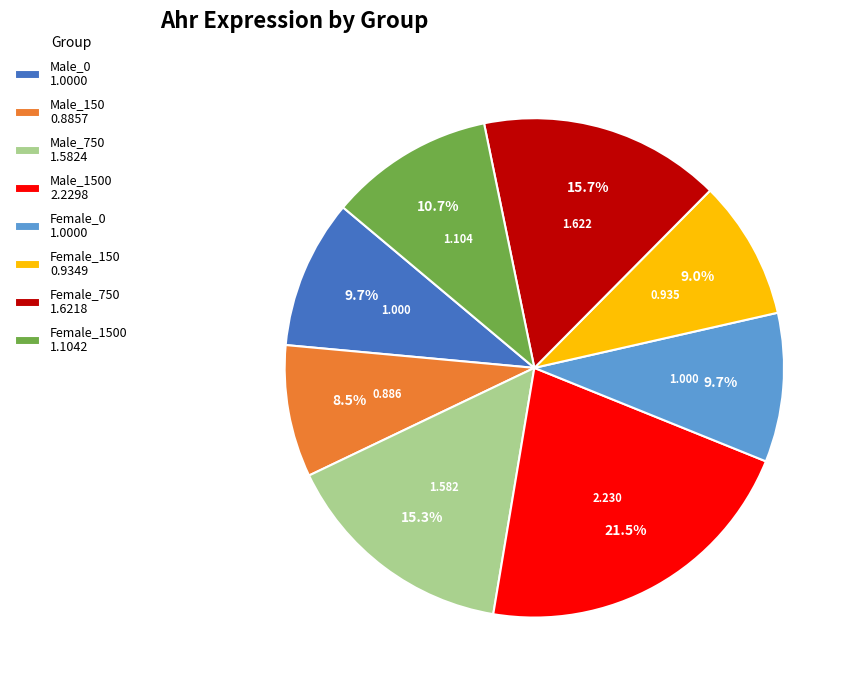

Combined, do Male_150 0.8857 and Male_1500 2.2298 account for over 50%?

No